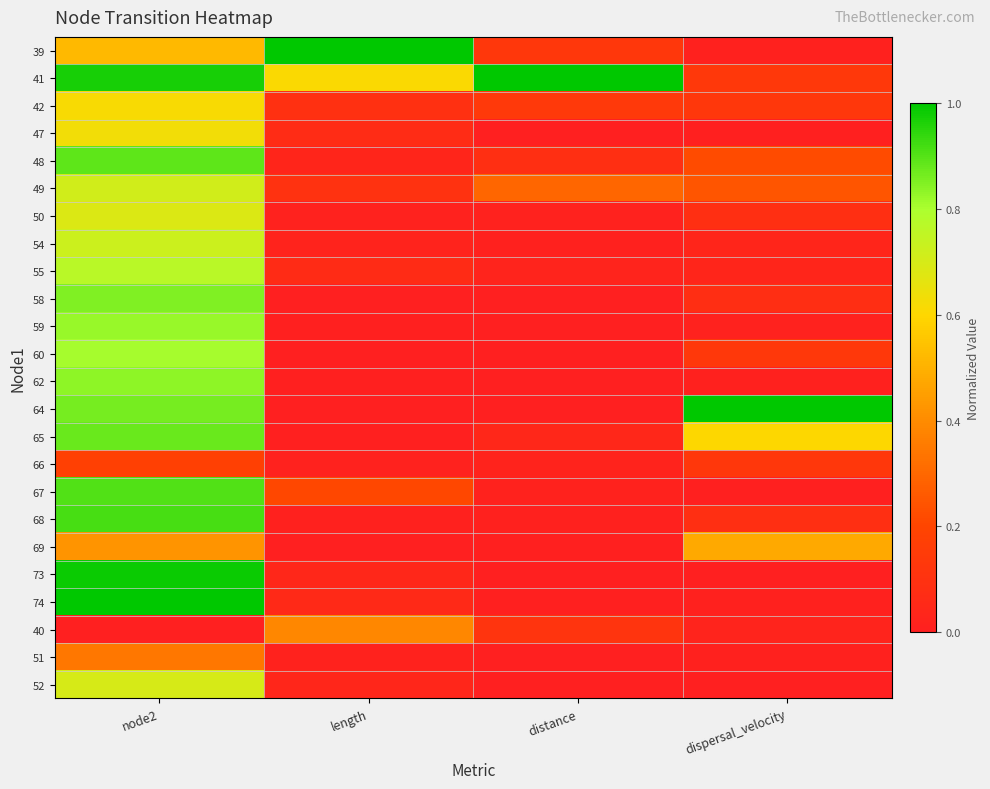

At which category is the sum across all series the highest?

node2